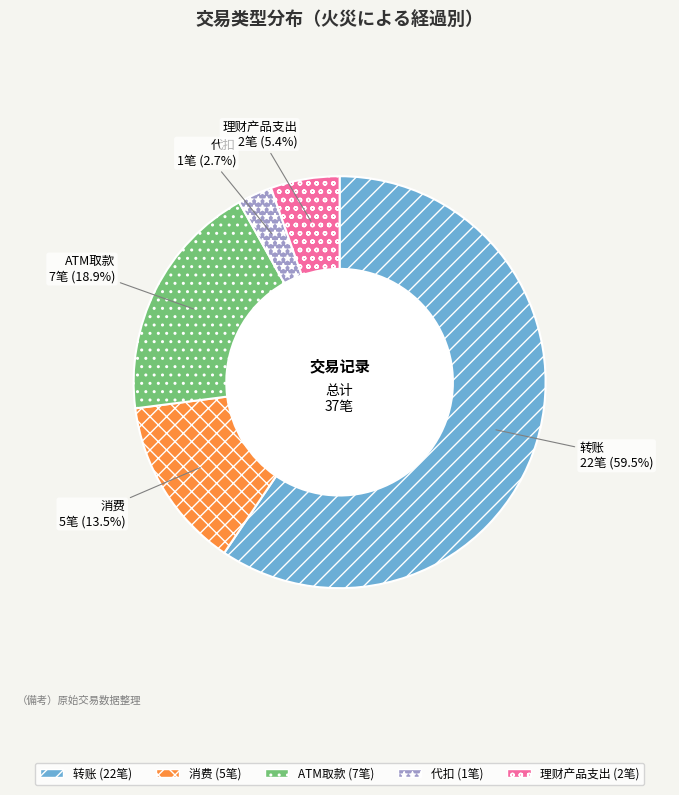

What portion of the pie excludes 转账?

40.5%